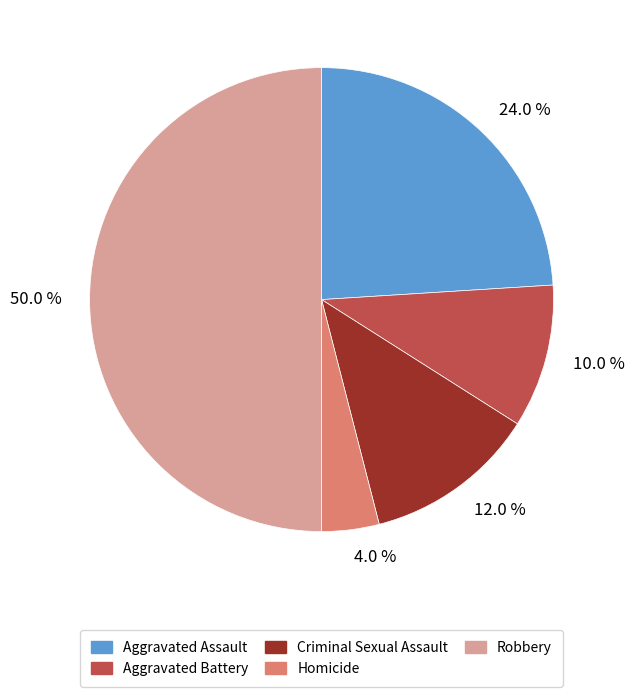

What is the total percentage of 50.0 % and 12.0 %?

62.0%